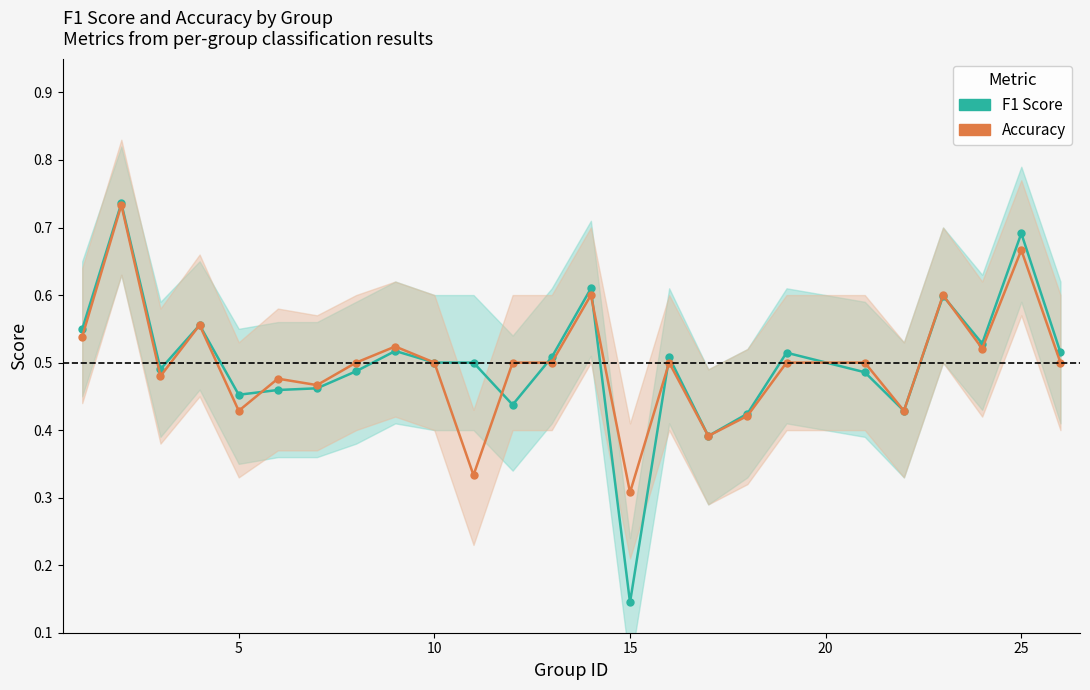

What is the difference between the maximum and minimum values in the Accuracy series?

0.4